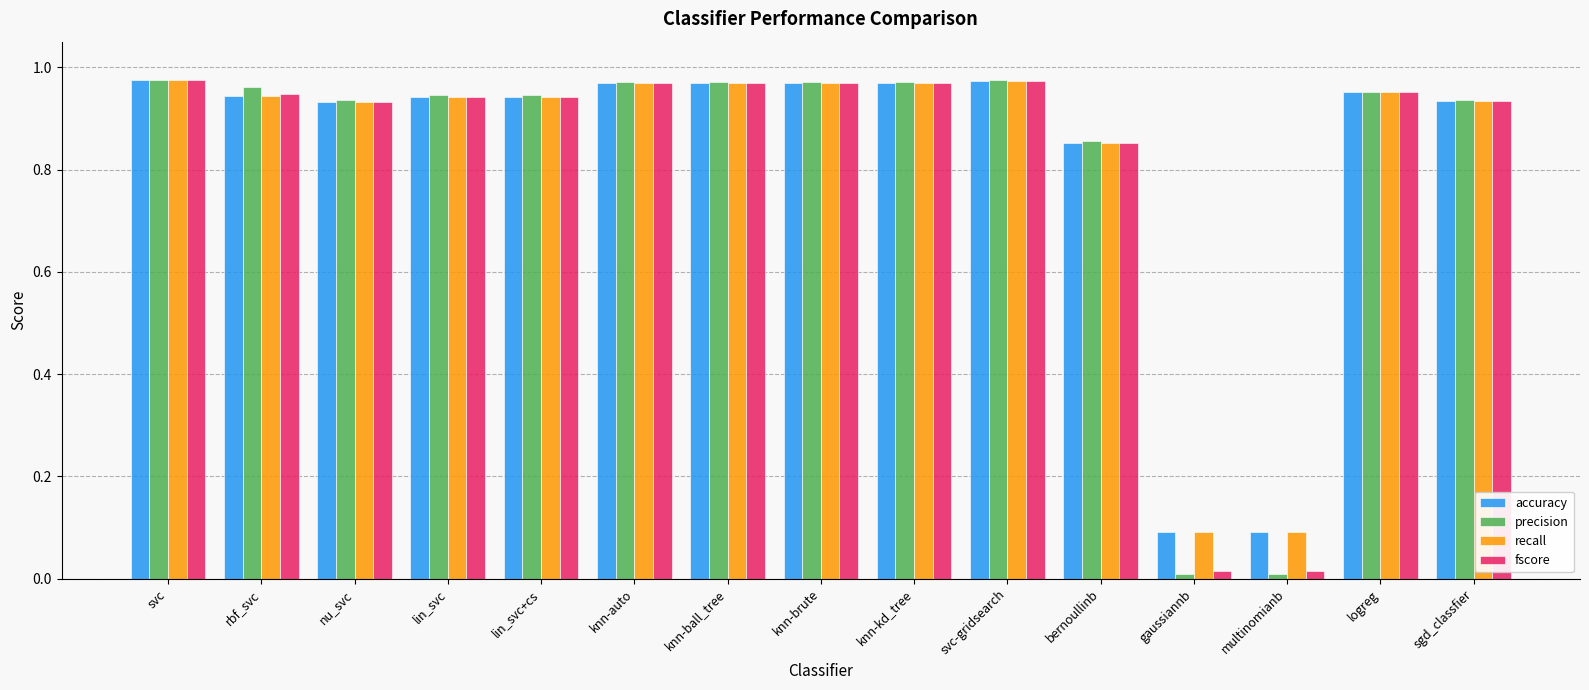

What is the label of the 10th bar from the right?

knn-auto